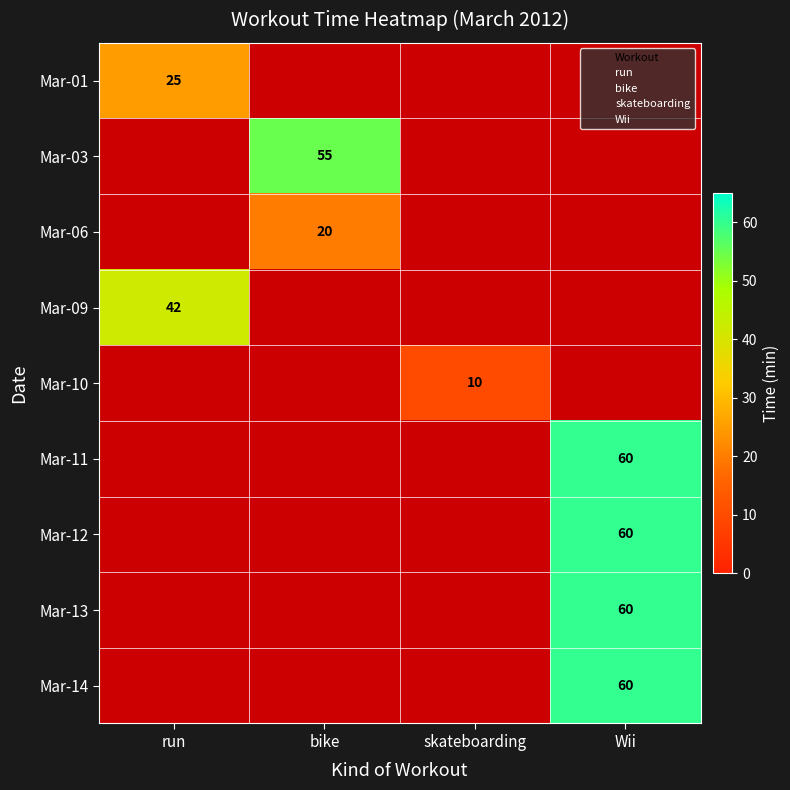

How many positive values does the Mar-11 series have?

1